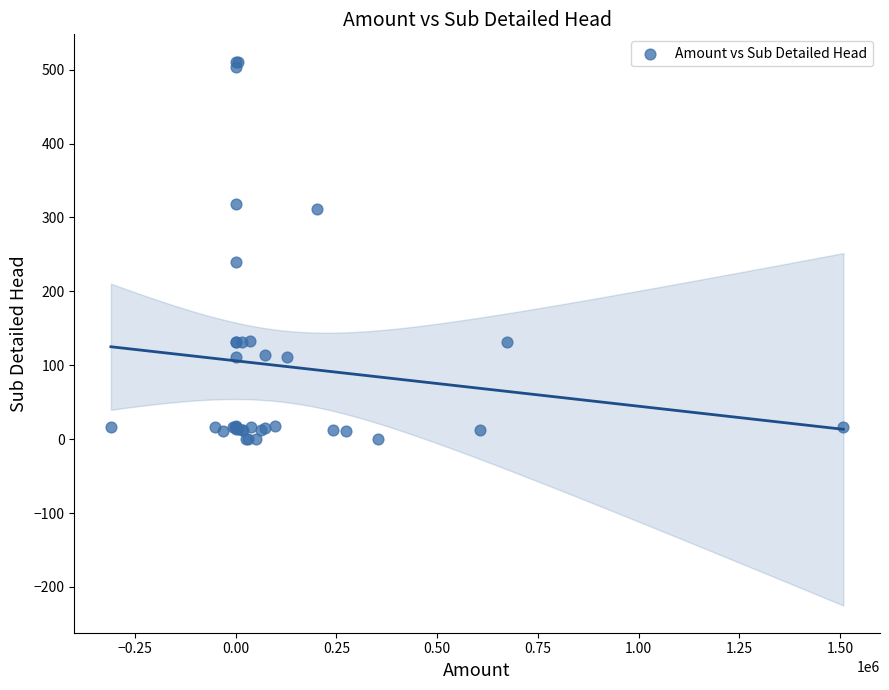

What Y value in the scatter plot is closest to 255?

240